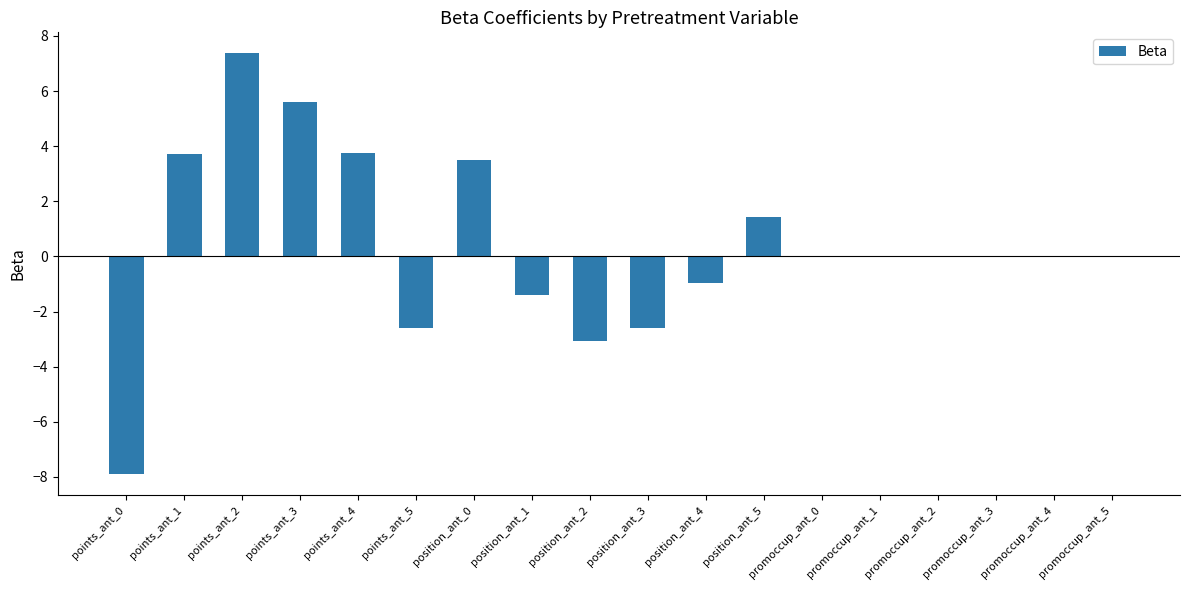

What is the change in value from points_ant_0 to points_ant_1?

+11.6